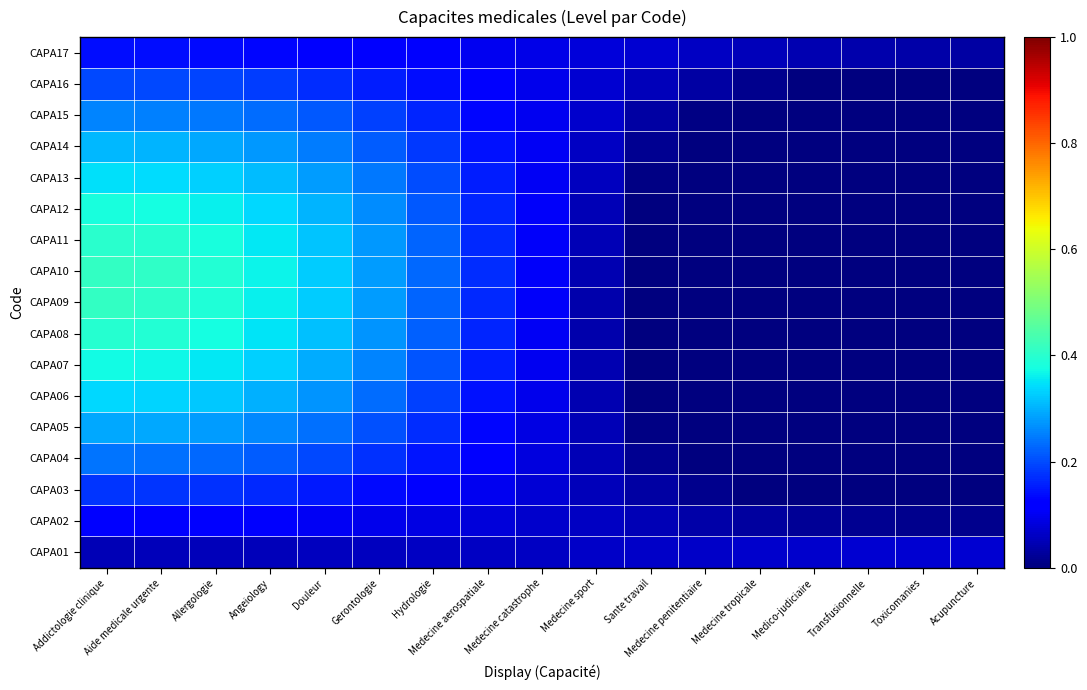

Reading left to right, what are all the values shown in this chart?

CAPA01: Addictologie clinique=0.1	Aide medicale urgente=0.1	Allergologie=0.1	Angeiology=0.1	Douleur=0.1	Gerontologie=0.1	Hydrologie=0.1	Medecine aerospatiale=0.1	Medecine catastrophe=0.1	Medecine sport=0.1	Sante travail=0.1	Medecine penitentiaire=0.1	Medecine tropicale=0.1	Medico-judiciaire=0.1	Transfusionnelle=0.1	Toxicomanies=0.1	Acupuncture=0.1
CAPA02: Addictologie clinique=0.1	Aide medicale urgente=0.1	Allergologie=0.1	Angeiology=0.1	Douleur=0.1	Gerontologie=0.1	Hydrologie=0.1	Medecine aerospatiale=0.1	Medecine catastrophe=0.1	Medecine sport=0.1	Sante travail=0.0	Medecine penitentiaire=0.0	Medecine tropicale=0.0	Medico-judiciaire=0.0	Transfusionnelle=0.0	Toxicomanies=0.0	Acupuncture=0.0
CAPA03: Addictologie clinique=0.2	Aide medicale urgente=0.2	Allergologie=0.2	Angeiology=0.2	Douleur=0.2	Gerontologie=0.1	Hydrologie=0.1	Medecine aerospatiale=0.1	Medecine catastrophe=0.1	Medecine sport=0.1	Sante travail=0.0	Medecine penitentiaire=0.0	Medecine tropicale=-0.0	Medico-judiciaire=-0.0	Transfusionnelle=-0.0	Toxicomanies=-0.0	Acupuncture=-0.0
CAPA04: Addictologie clinique=0.2	Aide medicale urgente=0.2	Allergologie=0.2	Angeiology=0.2	Douleur=0.2	Gerontologie=0.2	Hydrologie=0.1	Medecine aerospatiale=0.1	Medecine catastrophe=0.1	Medecine sport=0.1	Sante travail=0.0	Medecine penitentiaire=-0.0	Medecine tropicale=-0.0	Medico-judiciaire=-0.1	Transfusionnelle=-0.1	Toxicomanies=-0.1	Acupuncture=-0.1
CAPA05: Addictologie clinique=0.3	Aide medicale urgente=0.3	Allergologie=0.3	Angeiology=0.3	Douleur=0.2	Gerontologie=0.2	Hydrologie=0.2	Medecine aerospatiale=0.1	Medecine catastrophe=0.1	Medecine sport=0.0	Sante travail=0.0	Medecine penitentiaire=-0.0	Medecine tropicale=-0.1	Medico-judiciaire=-0.1	Transfusionnelle=-0.1	Toxicomanies=-0.1	Acupuncture=-0.2
CAPA06: Addictologie clinique=0.3	Aide medicale urgente=0.3	Allergologie=0.3	Angeiology=0.3	Douleur=0.3	Gerontologie=0.2	Hydrologie=0.2	Medecine aerospatiale=0.1	Medecine catastrophe=0.1	Medecine sport=0.0	Sante travail=-0.0	Medecine penitentiaire=-0.1	Medecine tropicale=-0.1	Medico-judiciaire=-0.1	Transfusionnelle=-0.2	Toxicomanies=-0.2	Acupuncture=-0.2
CAPA07: Addictologie clinique=0.4	Aide medicale urgente=0.4	Allergologie=0.4	Angeiology=0.3	Douleur=0.3	Gerontologie=0.3	Hydrologie=0.2	Medecine aerospatiale=0.2	Medecine catastrophe=0.1	Medecine sport=0.0	Sante travail=-0.0	Medecine penitentiaire=-0.1	Medecine tropicale=-0.1	Medico-judiciaire=-0.2	Transfusionnelle=-0.2	Toxicomanies=-0.2	Acupuncture=-0.2
CAPA08: Addictologie clinique=0.4	Aide medicale urgente=0.4	Allergologie=0.4	Angeiology=0.4	Douleur=0.3	Gerontologie=0.3	Hydrologie=0.2	Medecine aerospatiale=0.2	Medecine catastrophe=0.1	Medecine sport=0.0	Sante travail=-0.0	Medecine penitentiaire=-0.1	Medecine tropicale=-0.1	Medico-judiciaire=-0.2	Transfusionnelle=-0.2	Toxicomanies=-0.2	Acupuncture=-0.2
CAPA09: Addictologie clinique=0.4	Aide medicale urgente=0.4	Allergologie=0.4	Angeiology=0.4	Douleur=0.3	Gerontologie=0.3	Hydrologie=0.2	Medecine aerospatiale=0.2	Medecine catastrophe=0.1	Medecine sport=0.0	Sante travail=-0.0	Medecine penitentiaire=-0.1	Medecine tropicale=-0.1	Medico-judiciaire=-0.2	Transfusionnelle=-0.2	Toxicomanies=-0.2	Acupuncture=-0.3
CAPA10: Addictologie clinique=0.4	Aide medicale urgente=0.4	Allergologie=0.4	Angeiology=0.4	Douleur=0.3	Gerontologie=0.3	Hydrologie=0.2	Medecine aerospatiale=0.2	Medecine catastrophe=0.1	Medecine sport=0.0	Sante travail=-0.0	Medecine penitentiaire=-0.1	Medecine tropicale=-0.1	Medico-judiciaire=-0.2	Transfusionnelle=-0.2	Toxicomanies=-0.2	Acupuncture=-0.3
CAPA11: Addictologie clinique=0.4	Aide medicale urgente=0.4	Allergologie=0.4	Angeiology=0.4	Douleur=0.3	Gerontologie=0.3	Hydrologie=0.2	Medecine aerospatiale=0.2	Medecine catastrophe=0.1	Medecine sport=0.0	Sante travail=-0.0	Medecine penitentiaire=-0.1	Medecine tropicale=-0.1	Medico-judiciaire=-0.2	Transfusionnelle=-0.2	Toxicomanies=-0.2	Acupuncture=-0.2
CAPA12: Addictologie clinique=0.4	Aide medicale urgente=0.4	Allergologie=0.4	Angeiology=0.3	Douleur=0.3	Gerontologie=0.3	Hydrologie=0.2	Medecine aerospatiale=0.2	Medecine catastrophe=0.1	Medecine sport=0.1	Sante travail=-0.0	Medecine penitentiaire=-0.1	Medecine tropicale=-0.1	Medico-judiciaire=-0.1	Transfusionnelle=-0.2	Toxicomanies=-0.2	Acupuncture=-0.2
CAPA13: Addictologie clinique=0.3	Aide medicale urgente=0.3	Allergologie=0.3	Angeiology=0.3	Douleur=0.3	Gerontologie=0.2	Hydrologie=0.2	Medecine aerospatiale=0.2	Medecine catastrophe=0.1	Medecine sport=0.1	Sante travail=0.0	Medecine penitentiaire=-0.0	Medecine tropicale=-0.1	Medico-judiciaire=-0.1	Transfusionnelle=-0.1	Toxicomanies=-0.2	Acupuncture=-0.2
CAPA14: Addictologie clinique=0.3	Aide medicale urgente=0.3	Allergologie=0.3	Angeiology=0.3	Douleur=0.2	Gerontologie=0.2	Hydrologie=0.2	Medecine aerospatiale=0.1	Medecine catastrophe=0.1	Medecine sport=0.1	Sante travail=0.0	Medecine penitentiaire=-0.0	Medecine tropicale=-0.1	Medico-judiciaire=-0.1	Transfusionnelle=-0.1	Toxicomanies=-0.1	Acupuncture=-0.1
CAPA15: Addictologie clinique=0.3	Aide medicale urgente=0.3	Allergologie=0.2	Angeiology=0.2	Douleur=0.2	Gerontologie=0.2	Hydrologie=0.2	Medecine aerospatiale=0.1	Medecine catastrophe=0.1	Medecine sport=0.1	Sante travail=0.0	Medecine penitentiaire=0.0	Medecine tropicale=-0.0	Medico-judiciaire=-0.0	Transfusionnelle=-0.1	Toxicomanies=-0.1	Acupuncture=-0.1
CAPA16: Addictologie clinique=0.2	Aide medicale urgente=0.2	Allergologie=0.2	Angeiology=0.2	Douleur=0.2	Gerontologie=0.2	Hydrologie=0.1	Medecine aerospatiale=0.1	Medecine catastrophe=0.1	Medecine sport=0.1	Sante travail=0.1	Medecine penitentiaire=0.0	Medecine tropicale=0.0	Medico-judiciaire=-0.0	Transfusionnelle=-0.0	Toxicomanies=-0.0	Acupuncture=-0.0
CAPA17: Addictologie clinique=0.1	Aide medicale urgente=0.1	Allergologie=0.1	Angeiology=0.1	Douleur=0.1	Gerontologie=0.1	Hydrologie=0.1	Medecine aerospatiale=0.1	Medecine catastrophe=0.1	Medecine sport=0.1	Sante travail=0.1	Medecine penitentiaire=0.1	Medecine tropicale=0.1	Medico-judiciaire=0.0	Transfusionnelle=0.0	Toxicomanies=0.0	Acupuncture=0.0